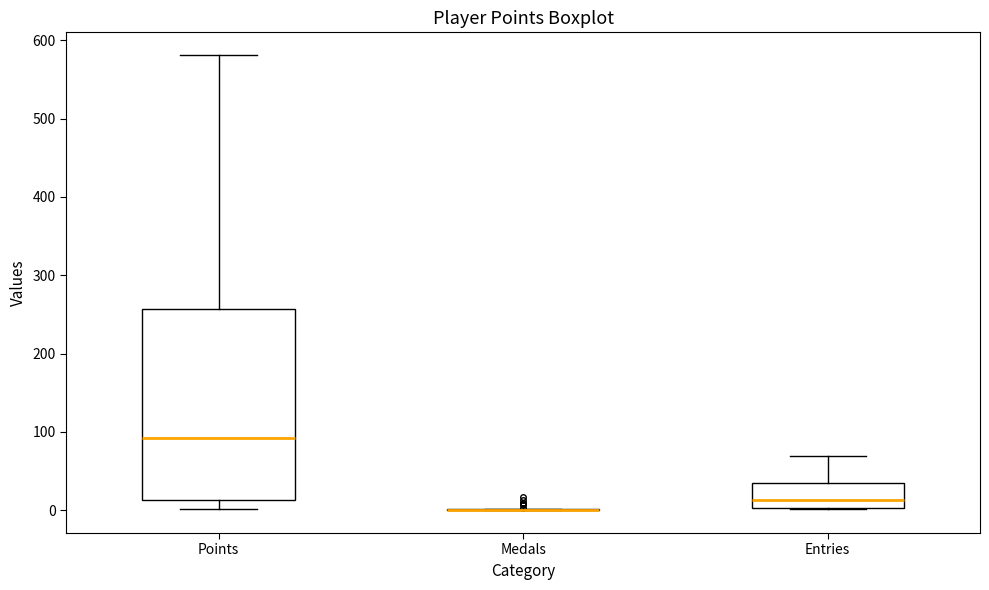

Reading left to right, read every box against the y-axis: the position of its median line, the range the box covers, and the ends of its whiskers. The values are not printed on the chart, so give them approximately, as read against the axis.

Points: median 90, box 10 to 260, whiskers 0 to 580
Medals: box collapsed to a line at 0, whiskers 0 to 0
Entries: median 10, box 0 to 40, whiskers 0 to 70